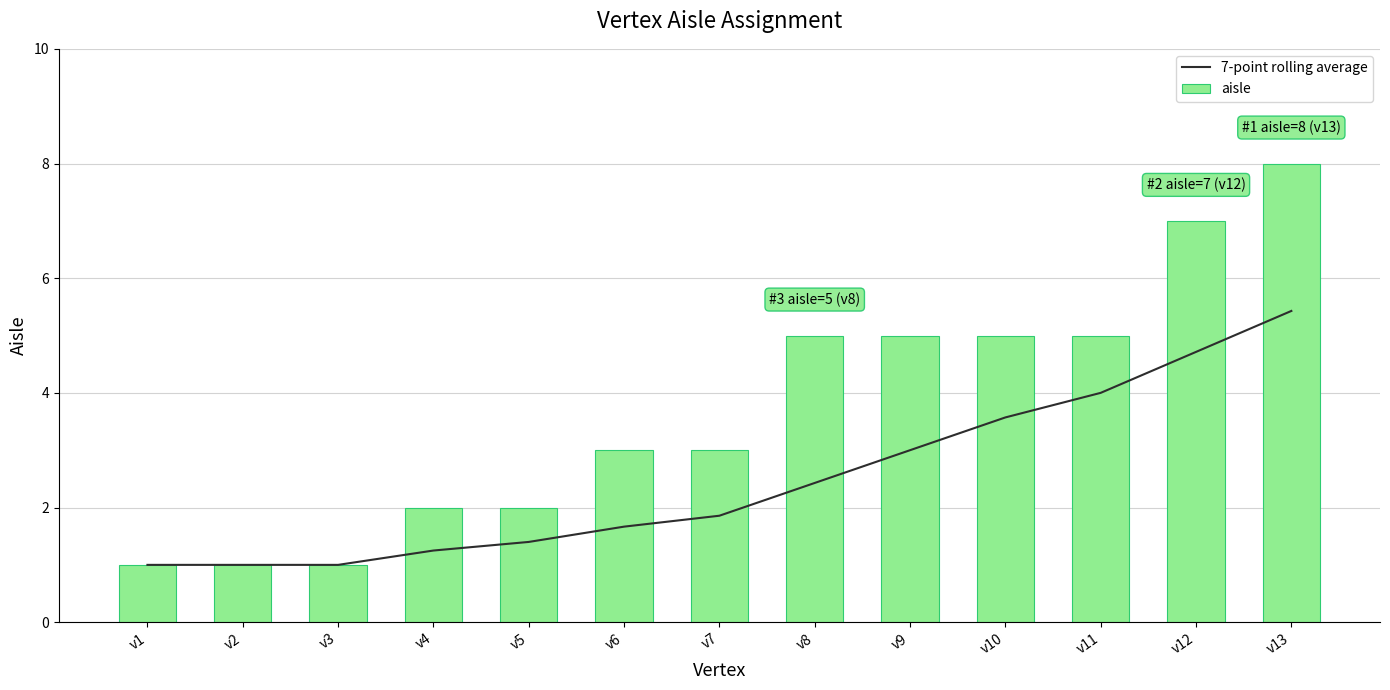

Which series has the largest total across all categories?

aisle